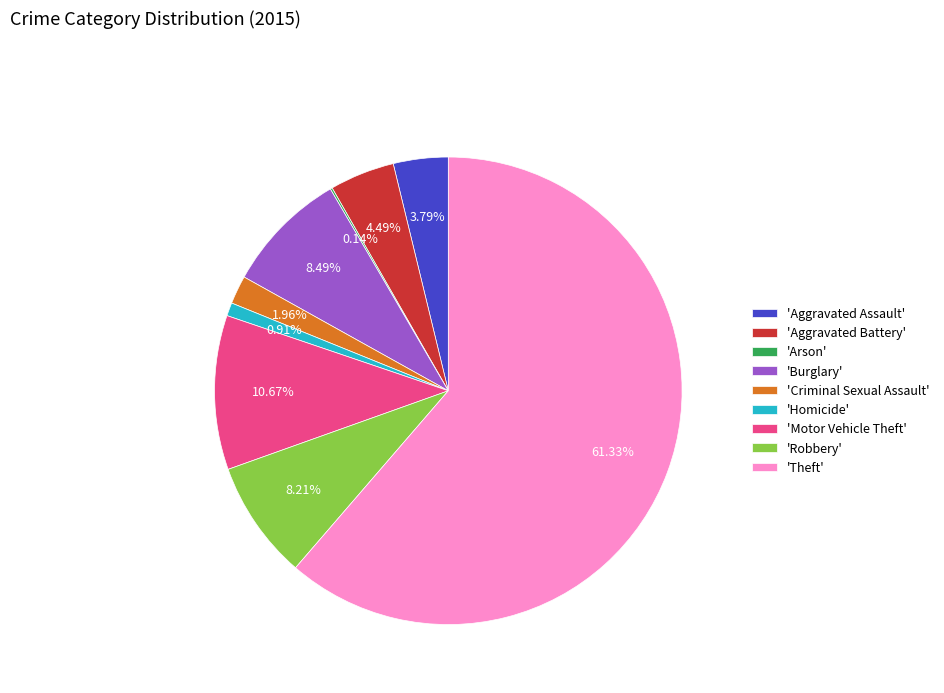

Which slice is the largest?

'Theft'